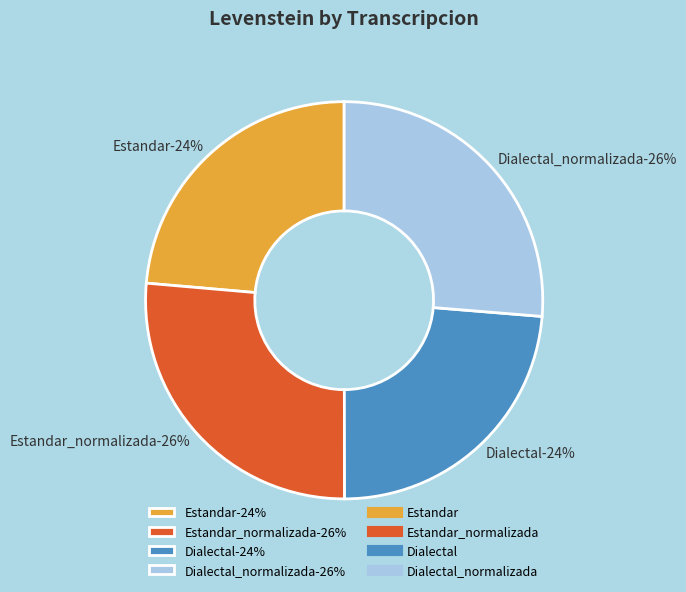

Count the number of slices in the pie.

4